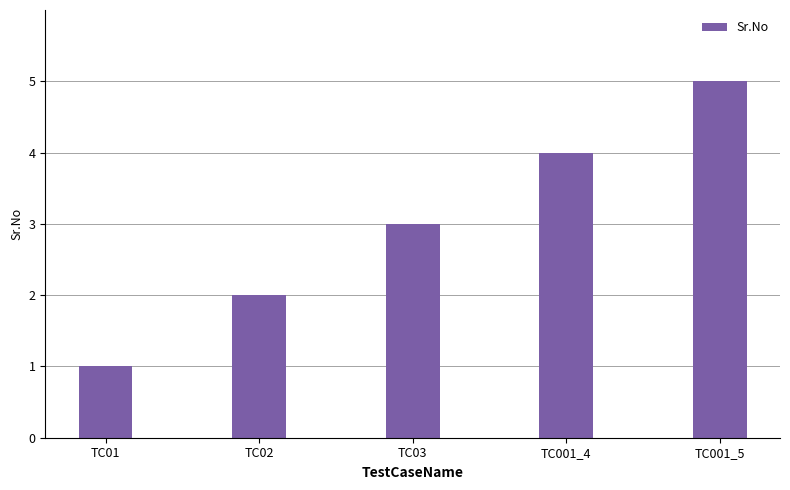

Reading left to right, what are all the values shown in this chart?

TC01=1	TC02=2	TC03=3	TC001_4=4	TC001_5=5